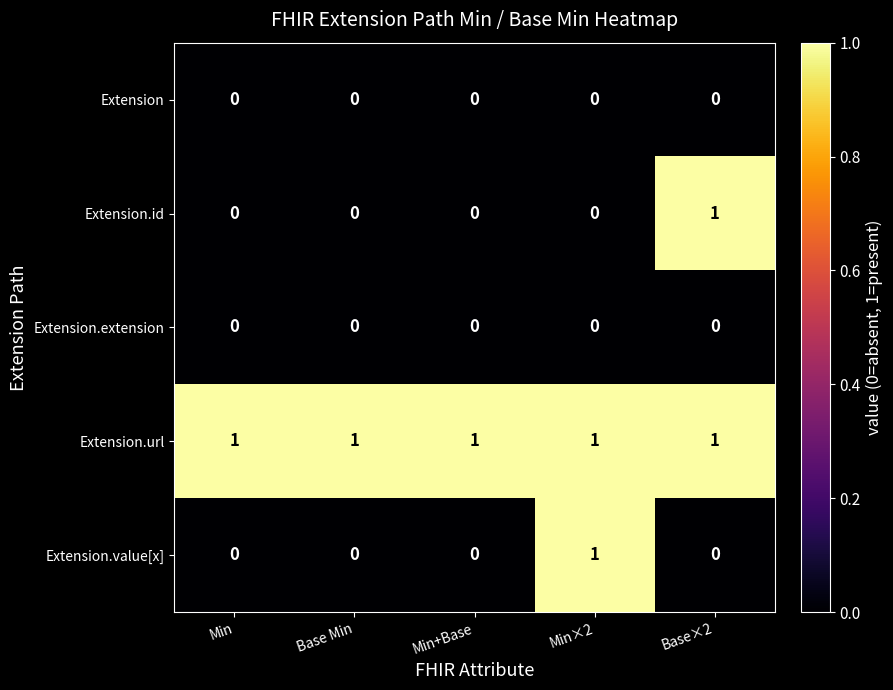

Which category has the highest value in the Extension.value[x] series?

Min×2